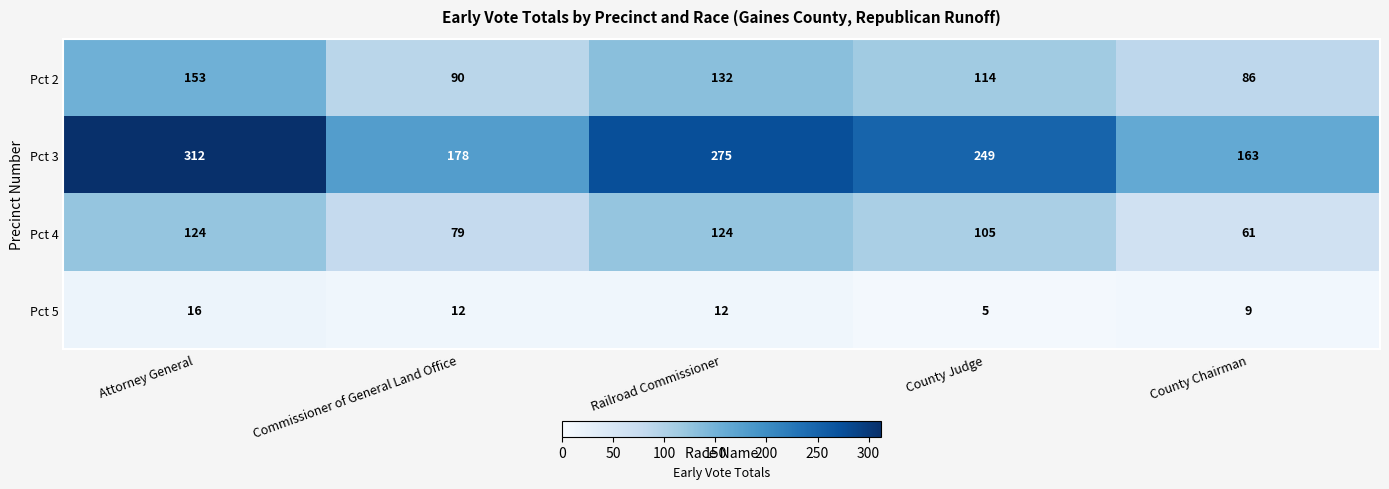

Which series has the largest total across all categories?

Pct 3